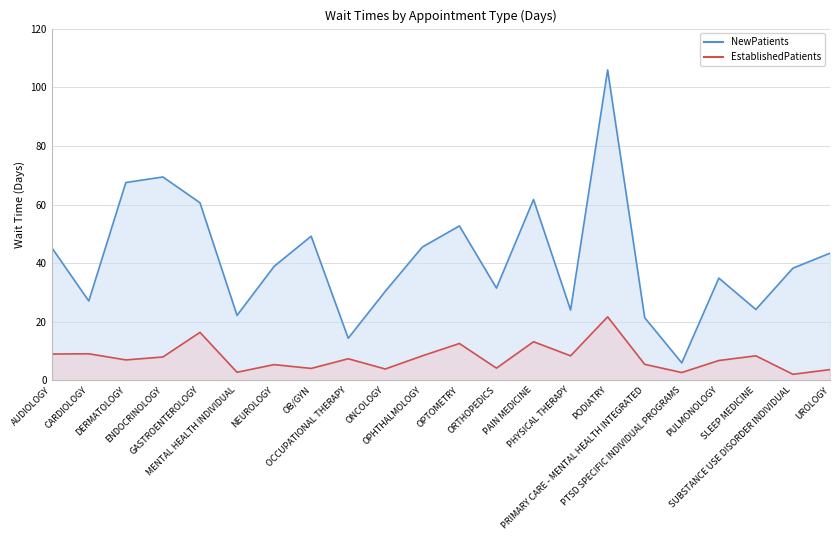

What are all the series names shown in the legend?

NewPatients, EstablishedPatients